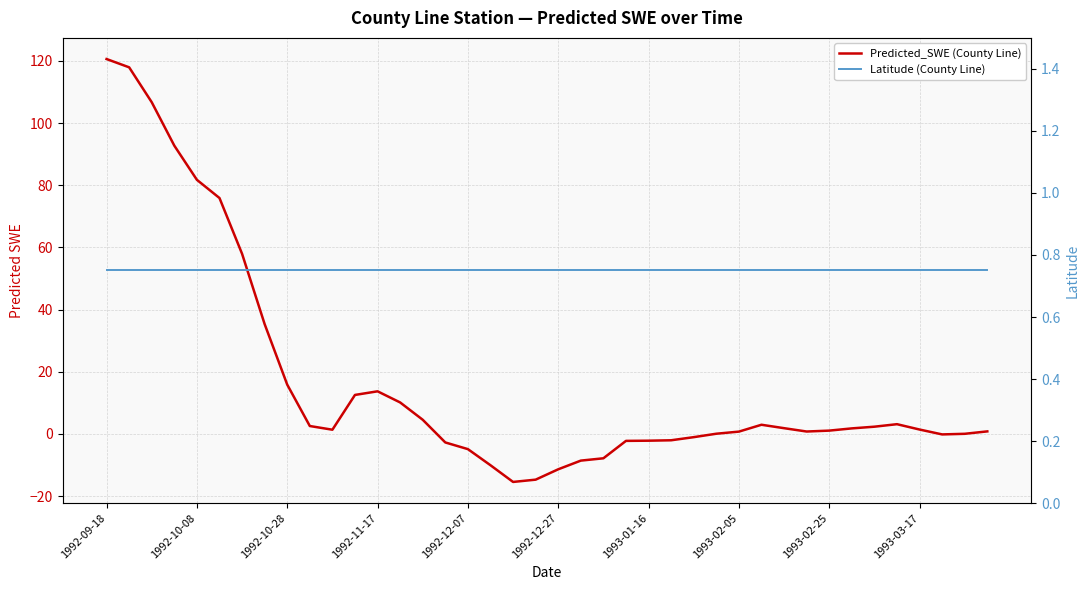

What are all the series names shown in the legend?

Predicted_SWE (County Line), Latitude (County Line)